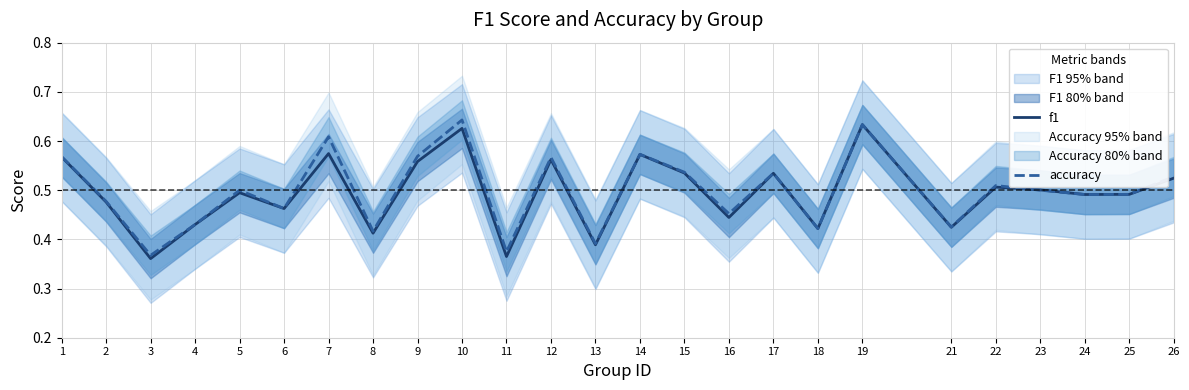

Read the accuracy value at 15.

0.5